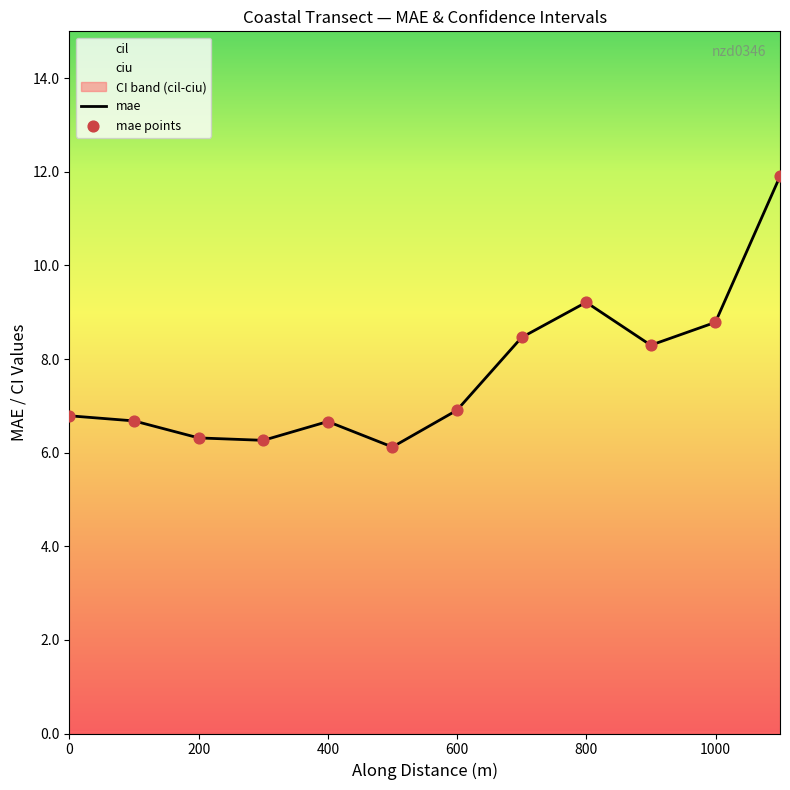

What is the lowest value of the mae series?

6.1